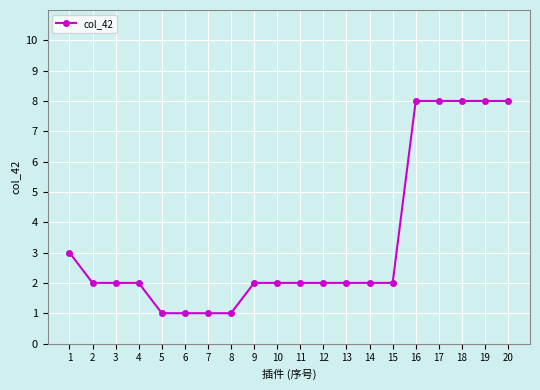

The chart shows a value of 2 at 13. True or false?

True